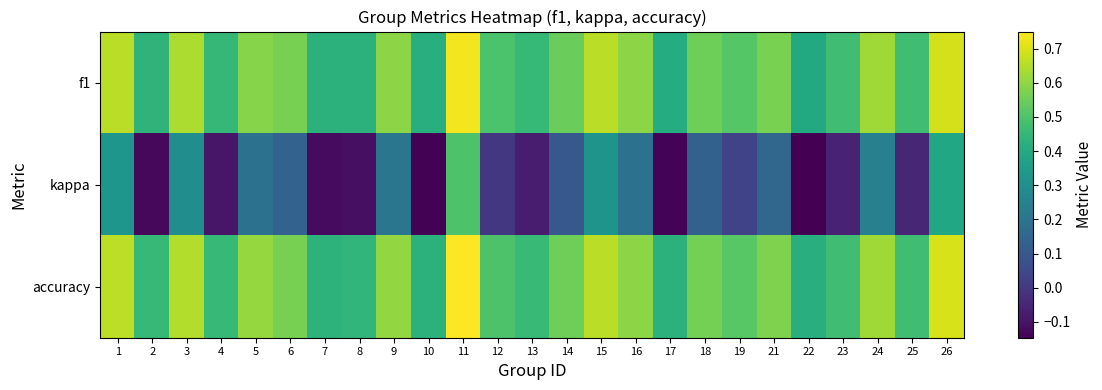

At 18, list the series in order from smallest to largest.

kappa, f1, accuracy